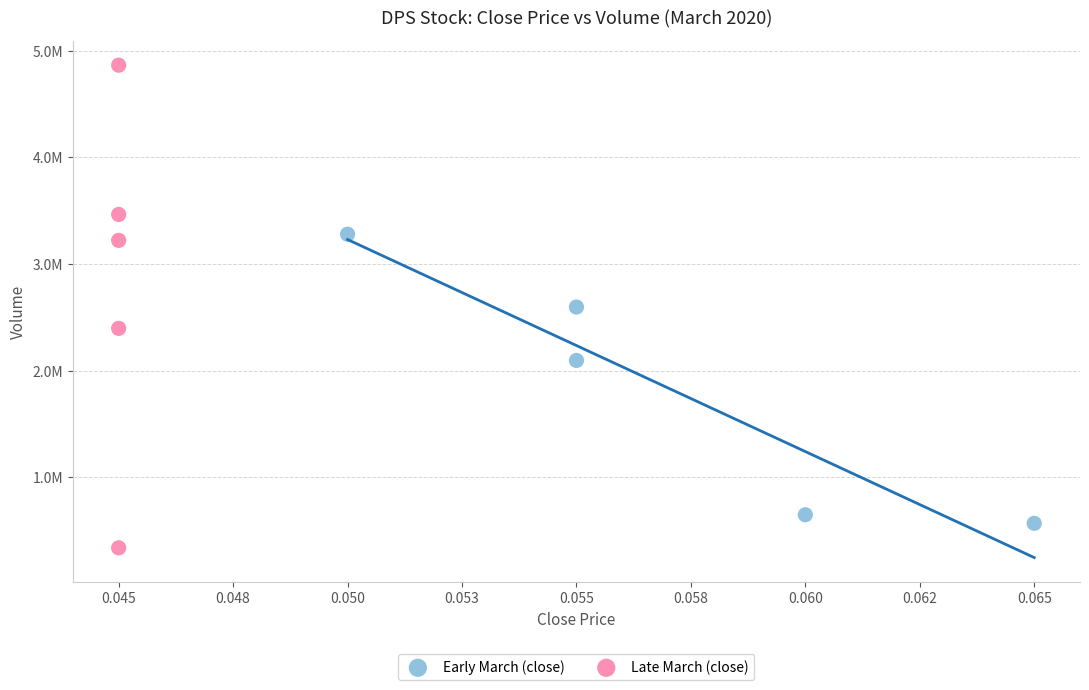

Which series has the largest Y range (max minus min)?

Late March (close)